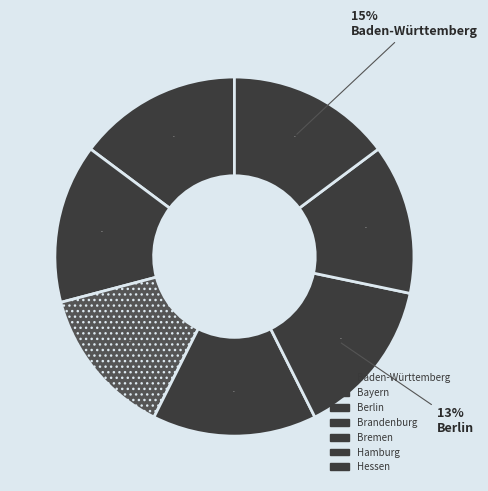

To the nearest percent, what is the combined percentage of Hessen and Bremen?

29%